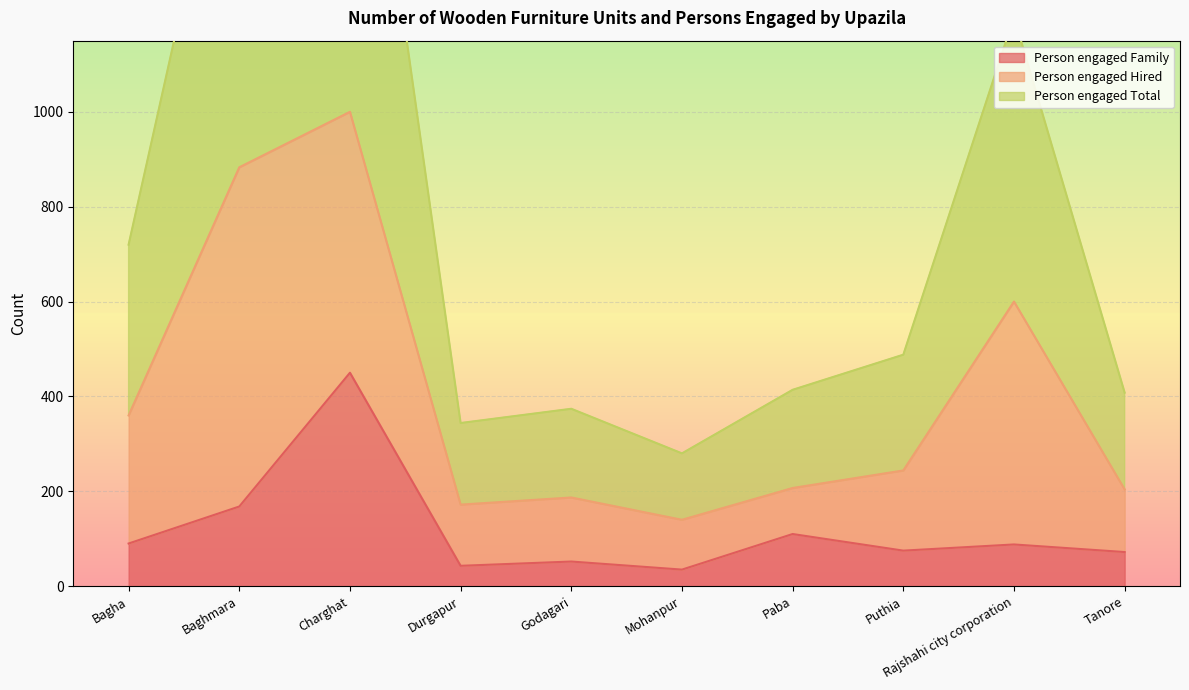

Which category has the lowest value across all series?

Mohanpur